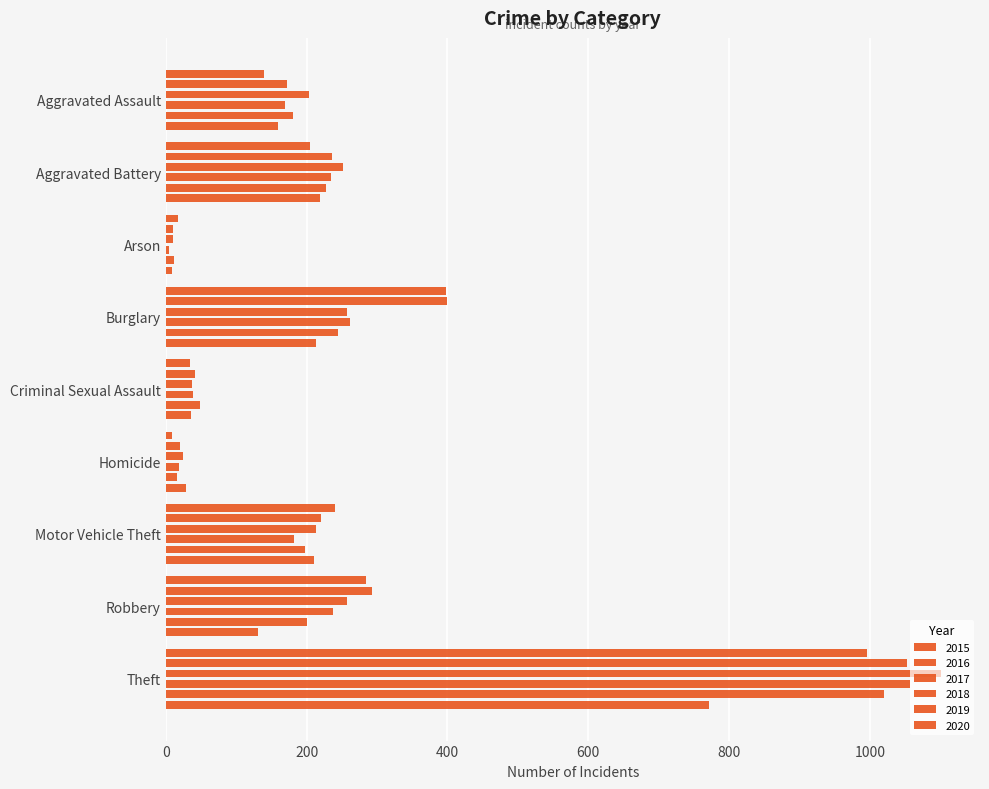

The 2019 series shows 227 at Aggravated Battery. True or false?

True